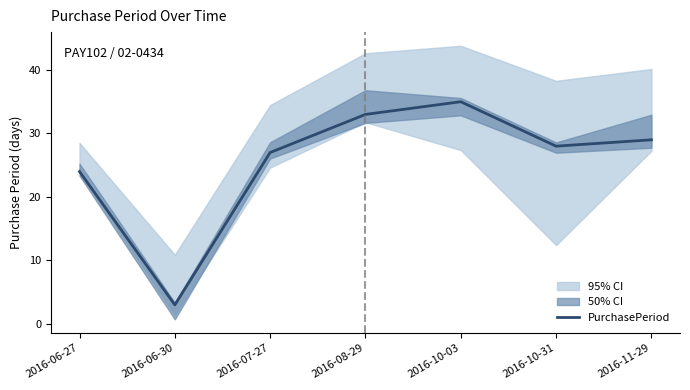

Which has a higher value, 2016-07-27 or 2016-11-29?

2016-11-29